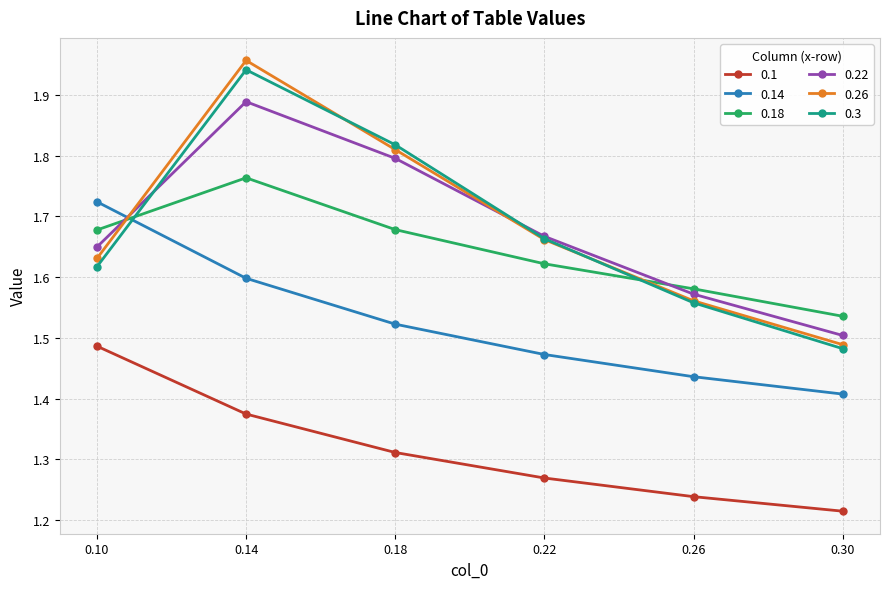

Which series has the largest range (max minus min)?

0.26